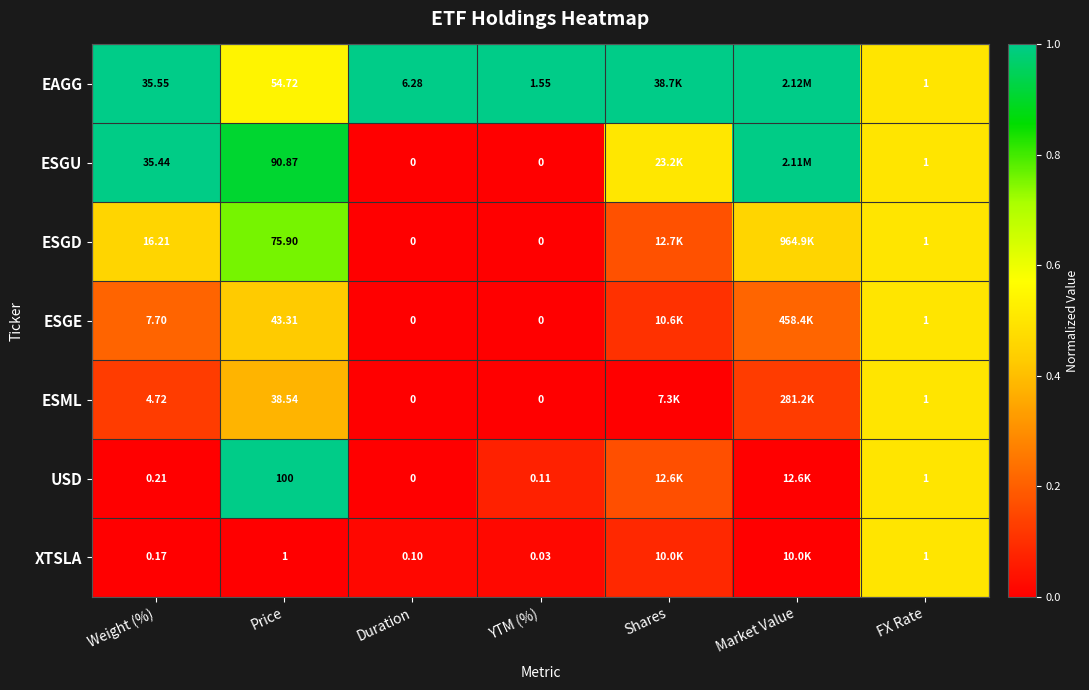

Which series changed the most between Price and FX Rate?

USD